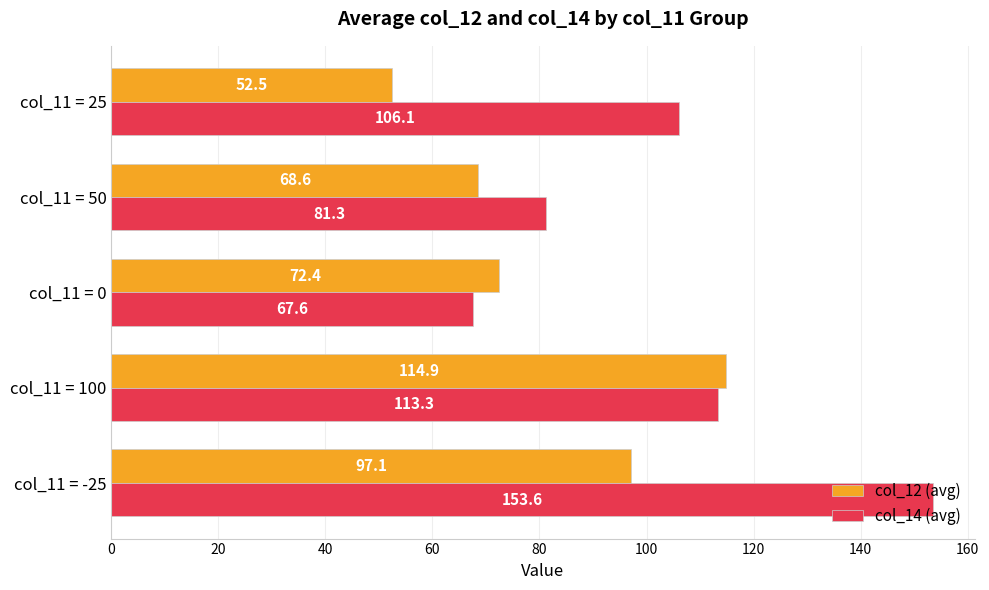

Rank the categories by col_14 (avg) value from lowest to highest.

col_11 = 0, col_11 = 50, col_11 = 25, col_11 = 100, col_11 = -25